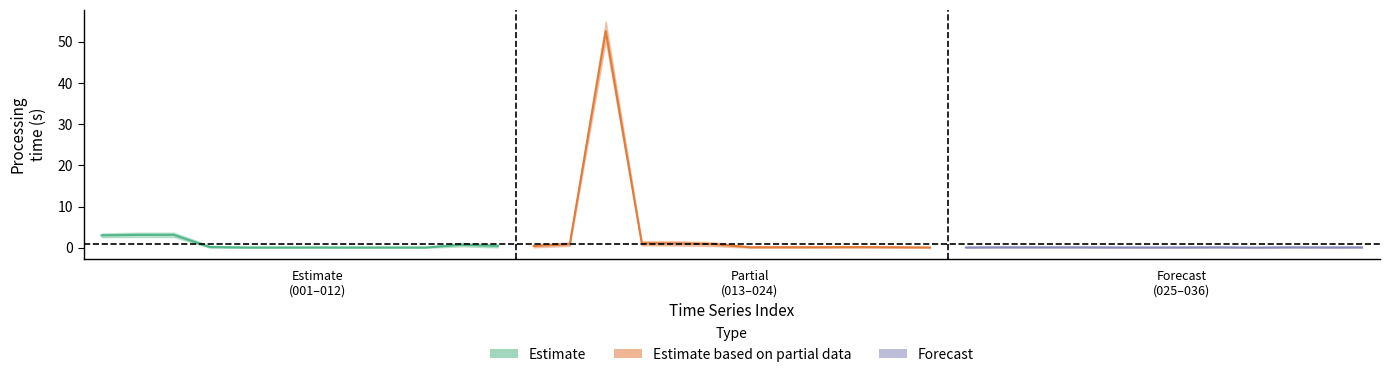

What is the spread (max minus min) of values at 008?

0.2